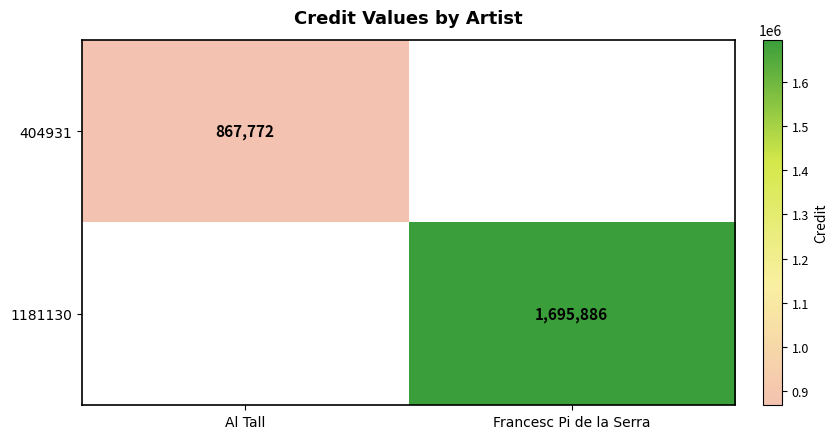

Between Al Tall and Francesc Pi de la Serra, which is larger?

Francesc Pi de la Serra